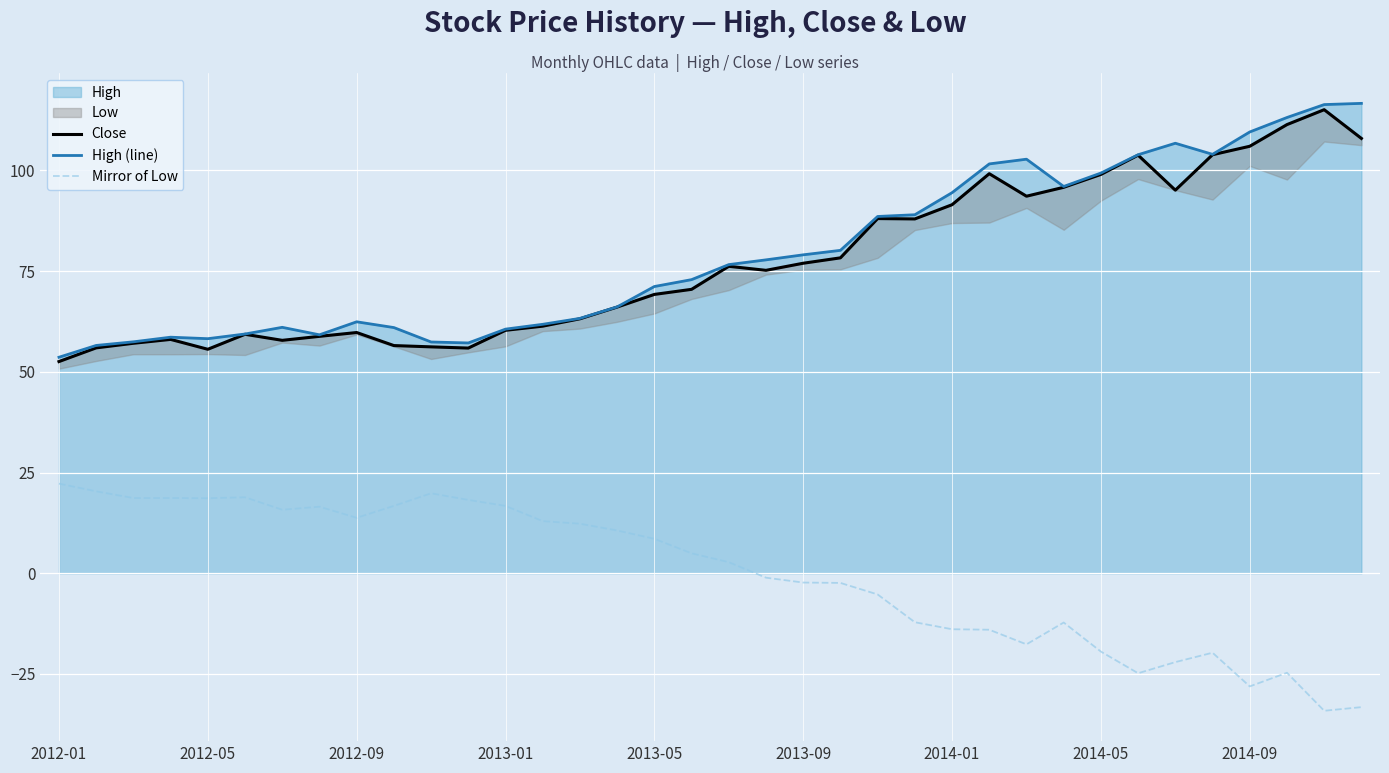

Reading left to right, list all the values displayed in this chart.

Close: 52.6	56.0	57.1	58.1	55.6	59.3	57.8	58.8	59.8	56.5	56.2	55.9	60.3	61.4	63.2	66.1	69.2	70.5	76.2	75.2	77.0	78.3	88.1	88.0	91.5	99.2	93.6	95.8	99.0	103.8	95.1	103.9	106.0	111.4	115.1	108.0
High (line): 53.6	56.6	57.5	58.6	58.2	59.4	61.1	59.2	62.4	61.0	57.4	57.2	60.6	61.8	63.3	66.1	71.2	72.9	76.6	77.8	79.1	80.2	88.6	89.0	94.5	101.6	102.8	96.0	99.4	103.9	106.8	104.0	109.6	113.2	116.4	116.7
Mirror of Low: 22.3	20.3	18.7	18.7	18.6	18.9	15.8	16.5	13.8	16.7	19.9	18.2	16.7	12.9	12.3	10.6	8.6	5.0	2.8	-1.1	-2.3	-2.4	-5.3	-12.2	-13.9	-14.0	-17.6	-12.2	-19.4	-24.8	-22.1	-19.7	-28.1	-24.7	-34.1	-33.2